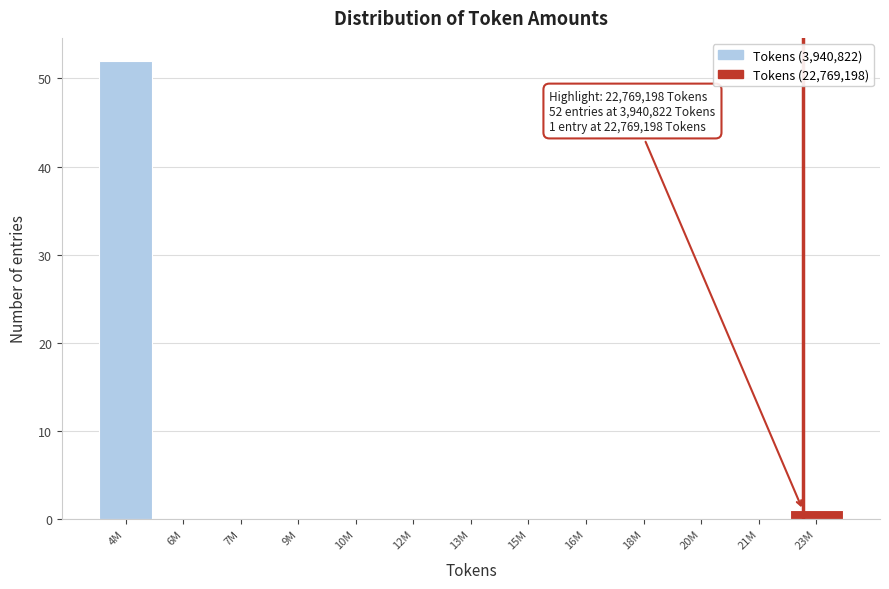

Reading right to left, what are all the values shown in this chart?

23M=1	21M=0	20M=0	18M=0	16M=0	15M=0	13M=0	12M=0	10M=0	9M=0	7M=0	6M=0	4M=52